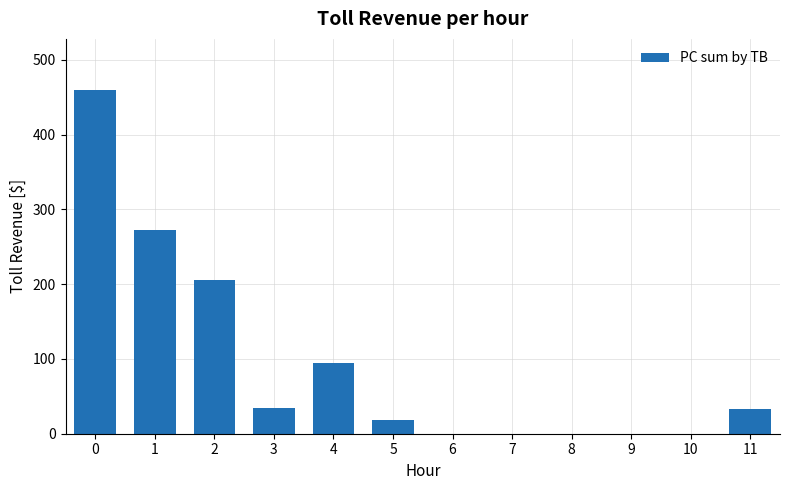

What is the value of the 3rd bar from the left?

205